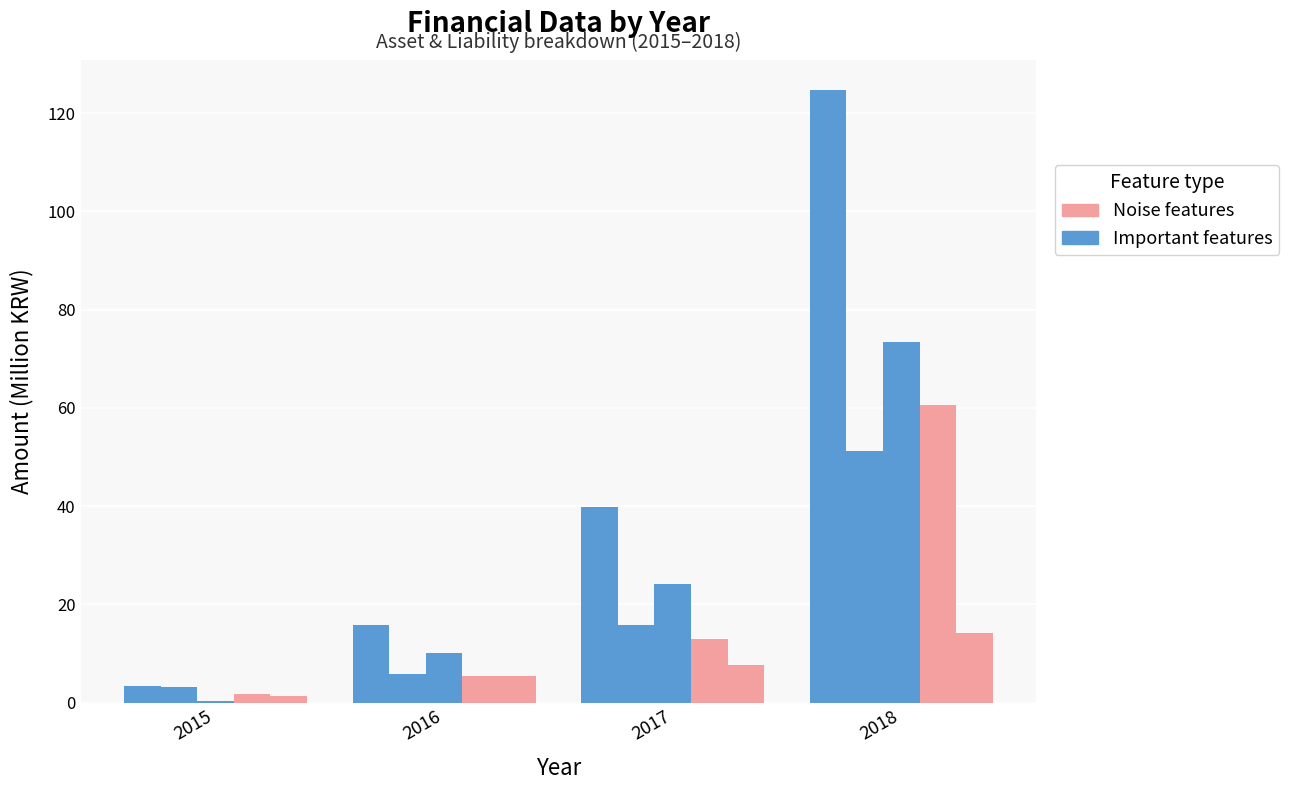

Does the chart contain stacked bars?

No